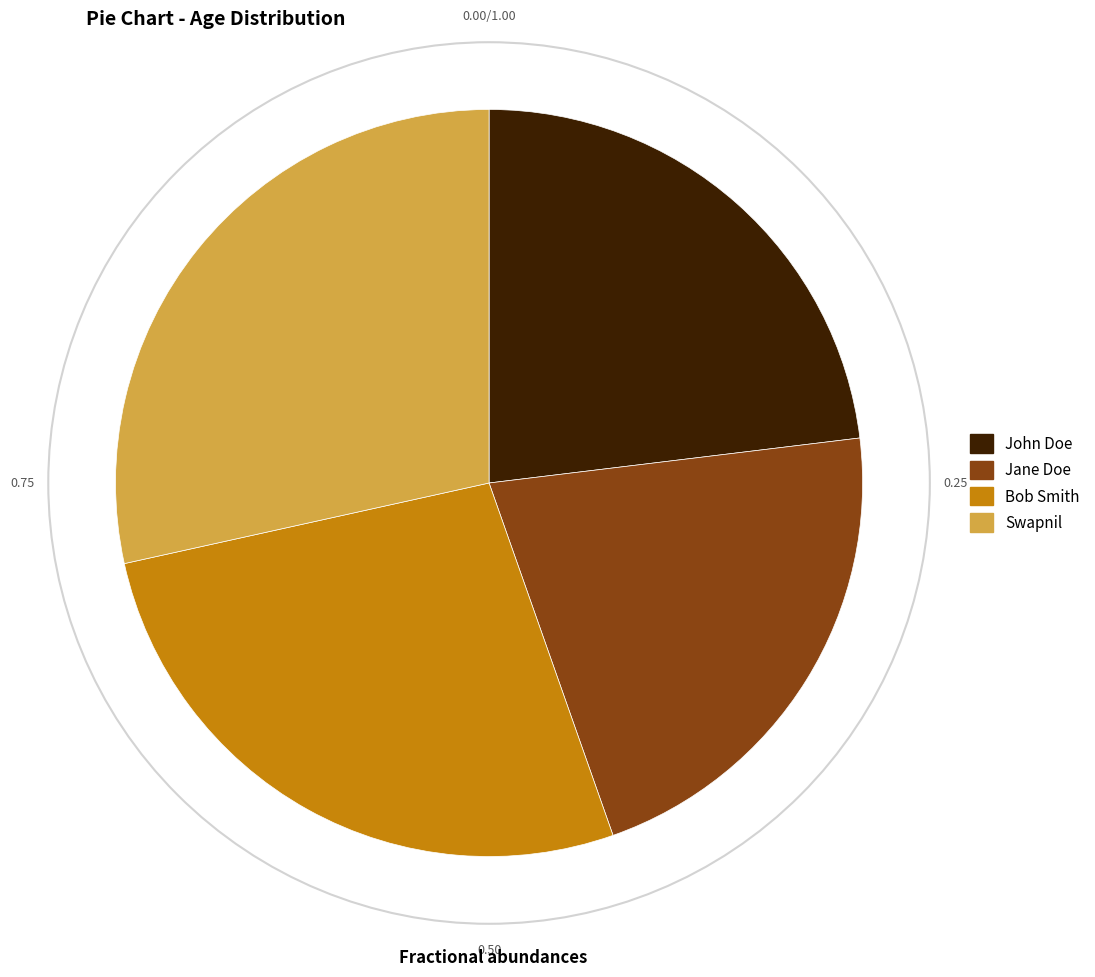

Is the sum of Jane Doe and Bob Smith greater than half?

No